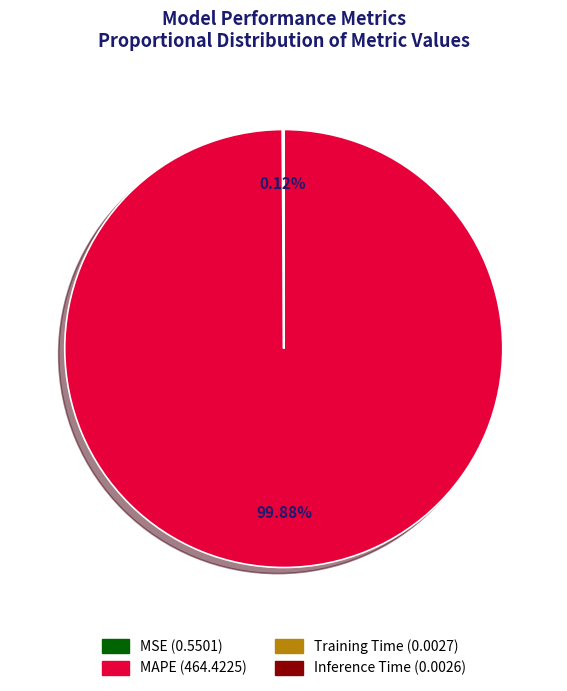

To the nearest percent, what is the average slice percentage?

25%